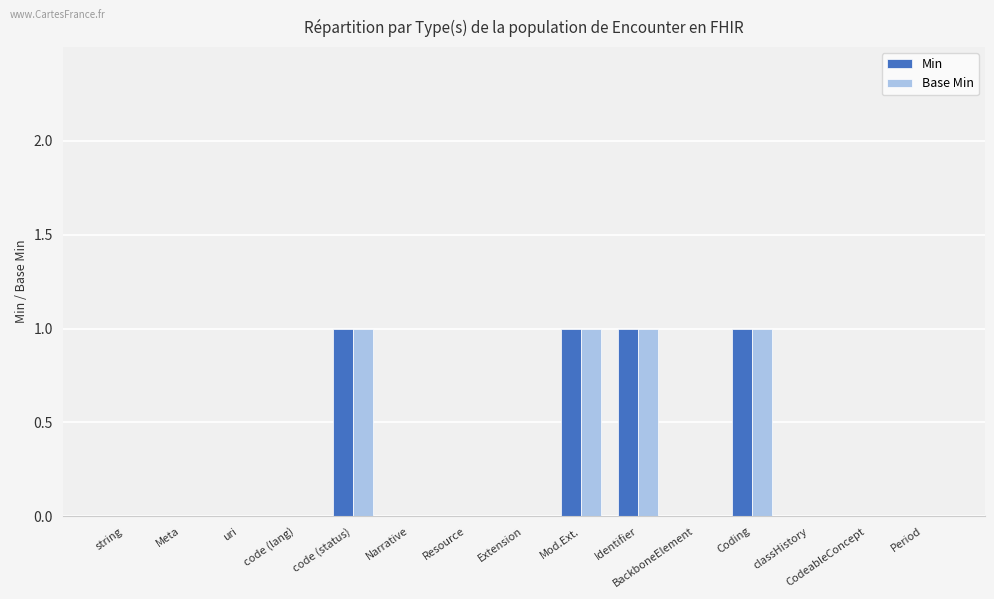

Is the value of Min at code (lang) greater than the value of Base Min at Coding?

No